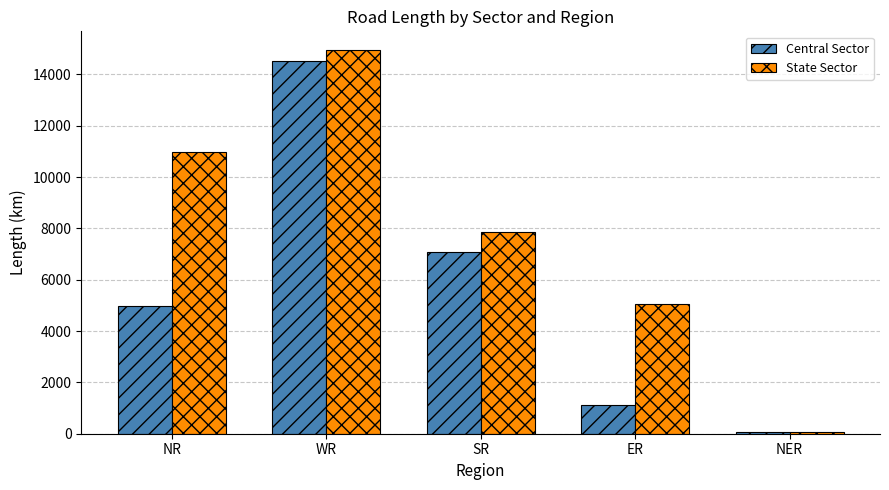

The value of State Sector at NER is 50. True or false?

True